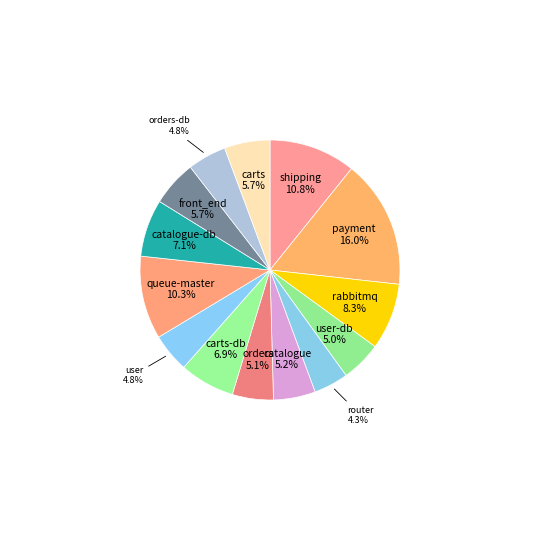

To the nearest percent, what percentage of the pie is user?

5%